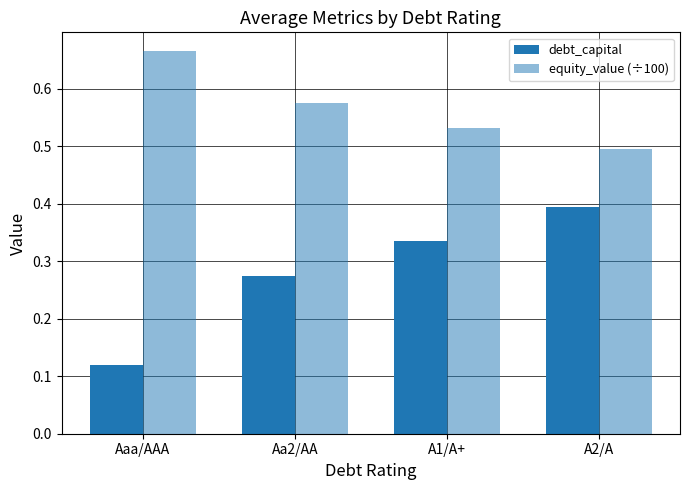

At which category is the sum across all series the highest?

A2/A